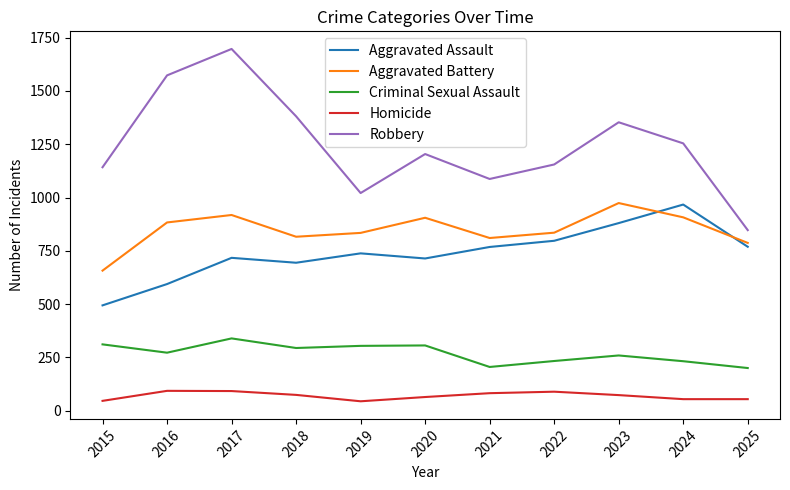

Is this an area chart (filled region under the line)?

No